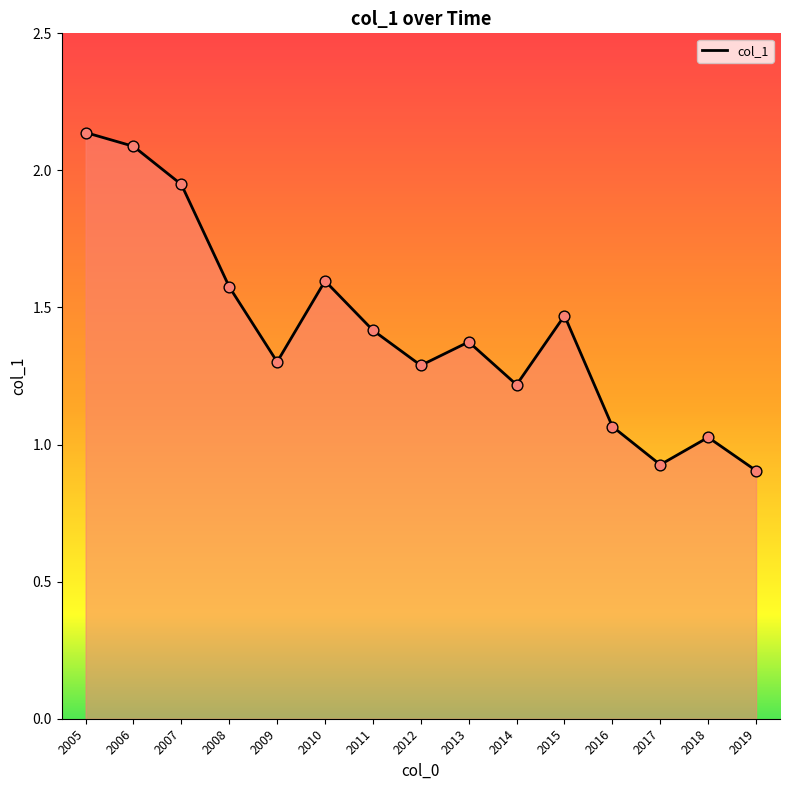

Which has a higher value, 2015 or 2016?

2015